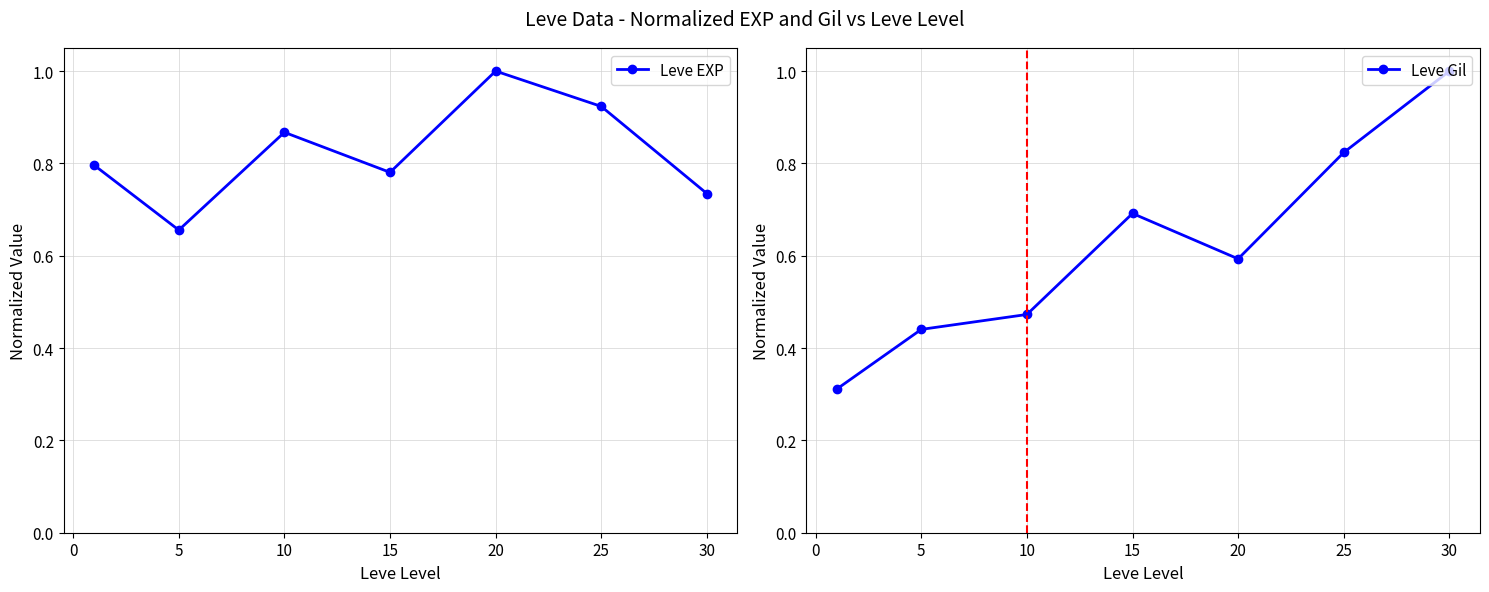

How many distinct data groups are displayed?

2